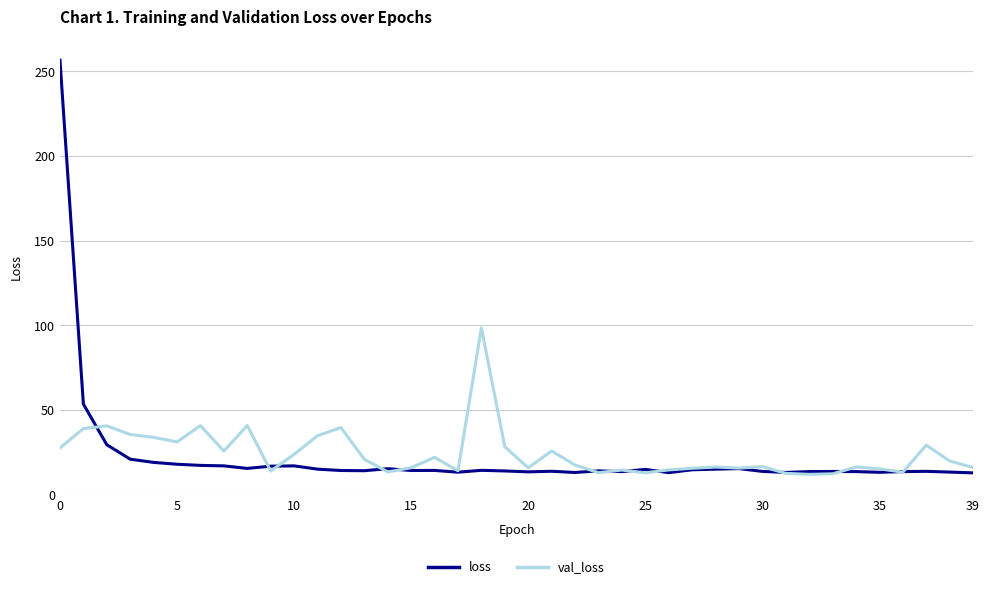

What is the minimum value for loss?

13.0